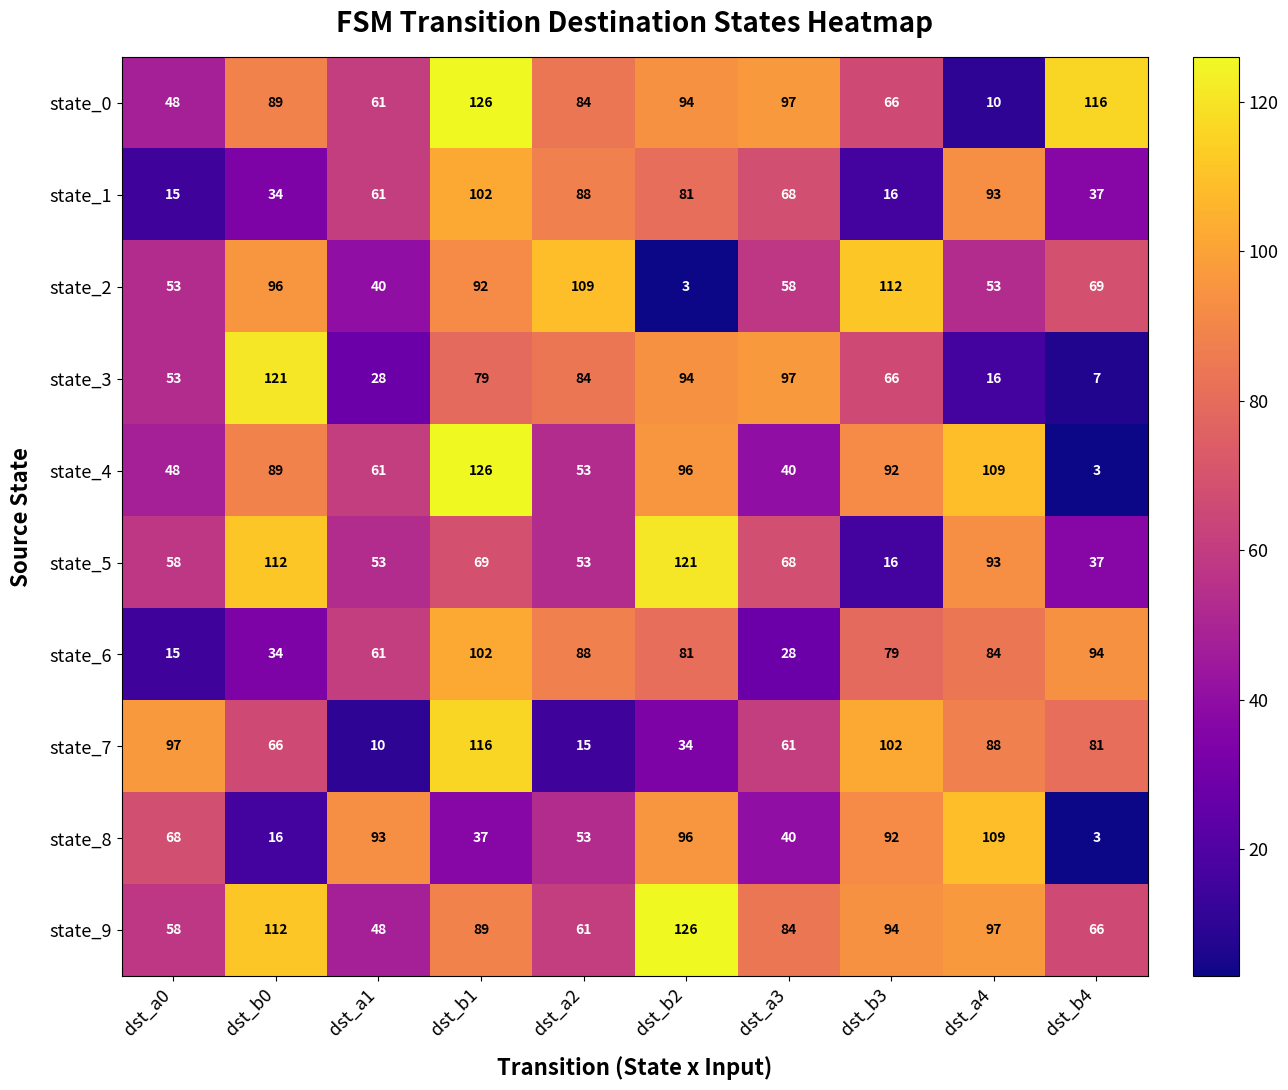

Which series has the largest range (max minus min)?

state_4